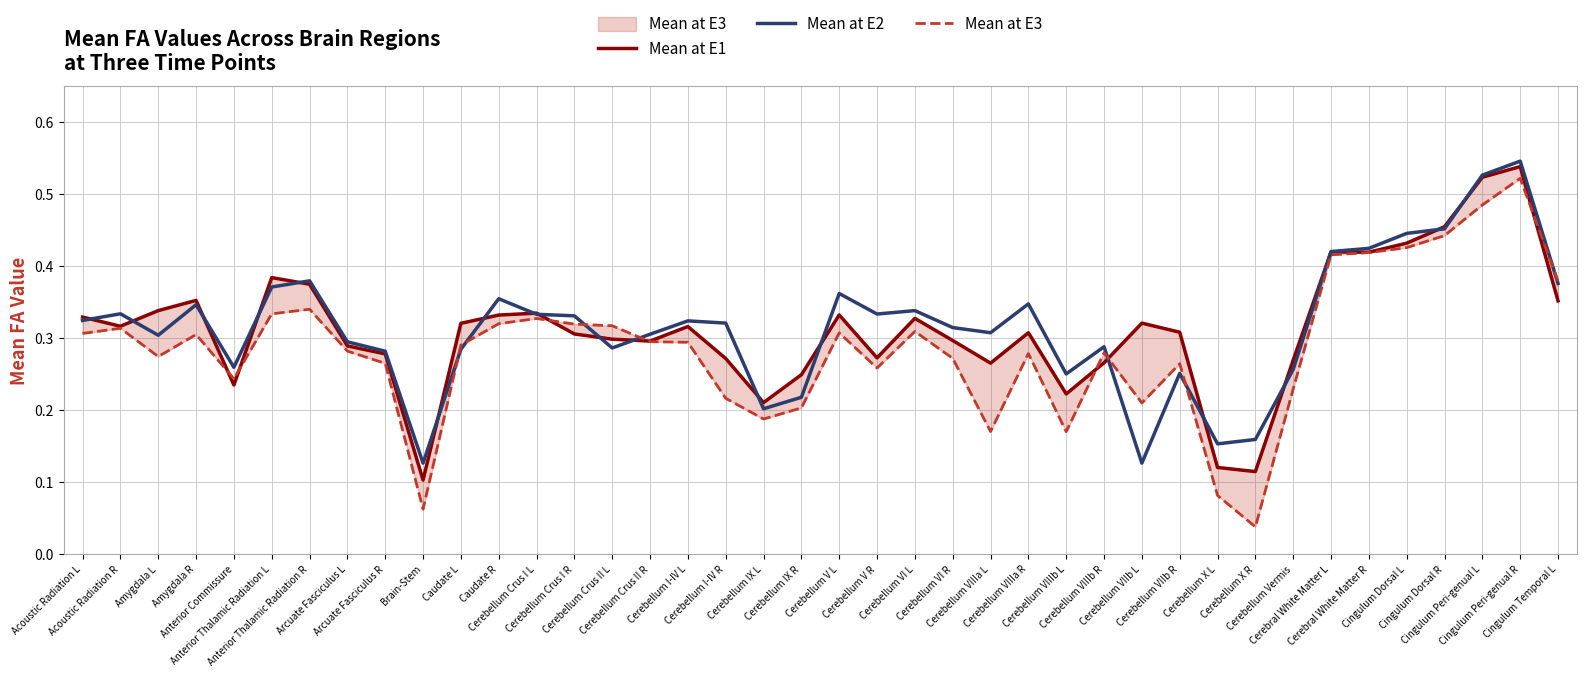

What is the label of the 17th point from the right?

Cerebellum VI R